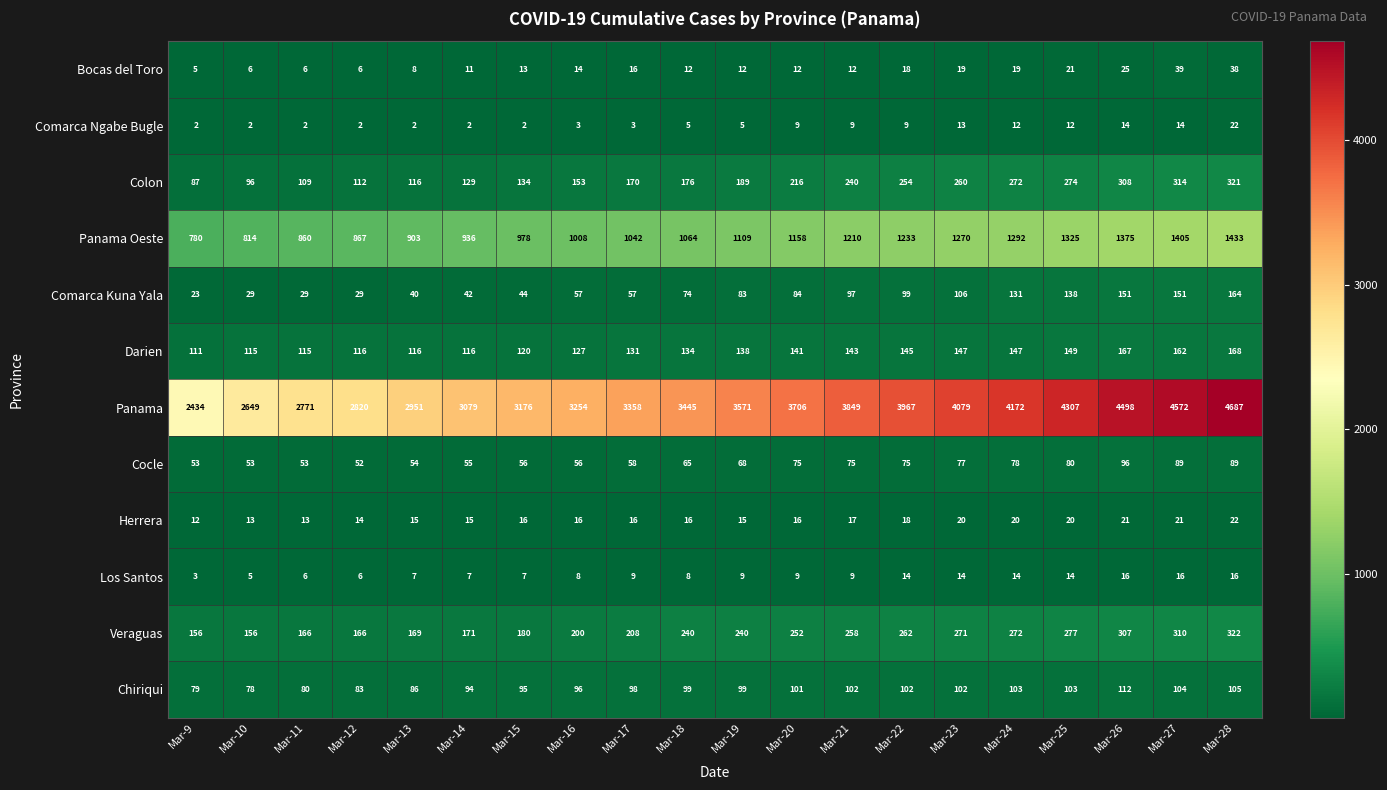

Rank the categories by Panama value from highest to lowest.

Mar-28, Mar-27, Mar-26, Mar-25, Mar-24, Mar-23, Mar-22, Mar-21, Mar-20, Mar-19, Mar-18, Mar-17, Mar-16, Mar-15, Mar-14, Mar-13, Mar-12, Mar-11, Mar-10, Mar-9